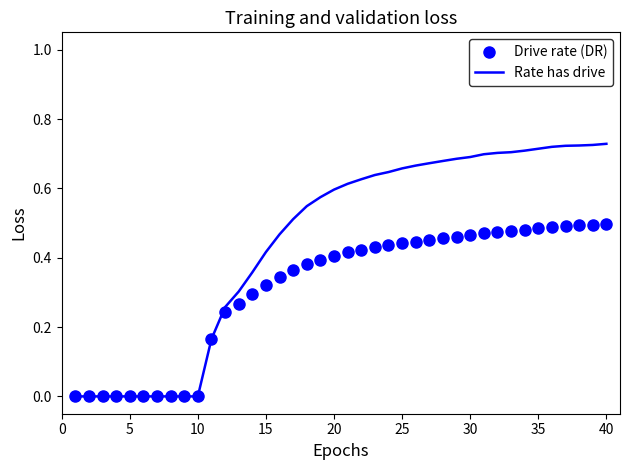

Which series has the widest spread of values?

Rate has drive